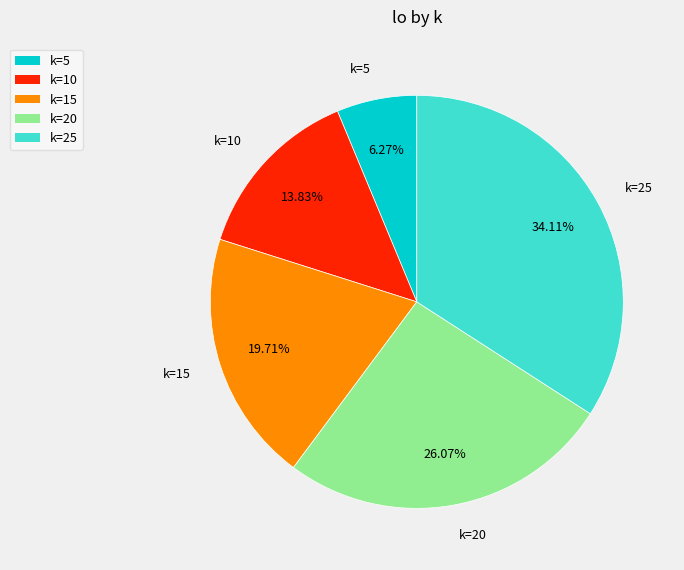

Combined, do k=15 and k=5 account for over 50%?

No